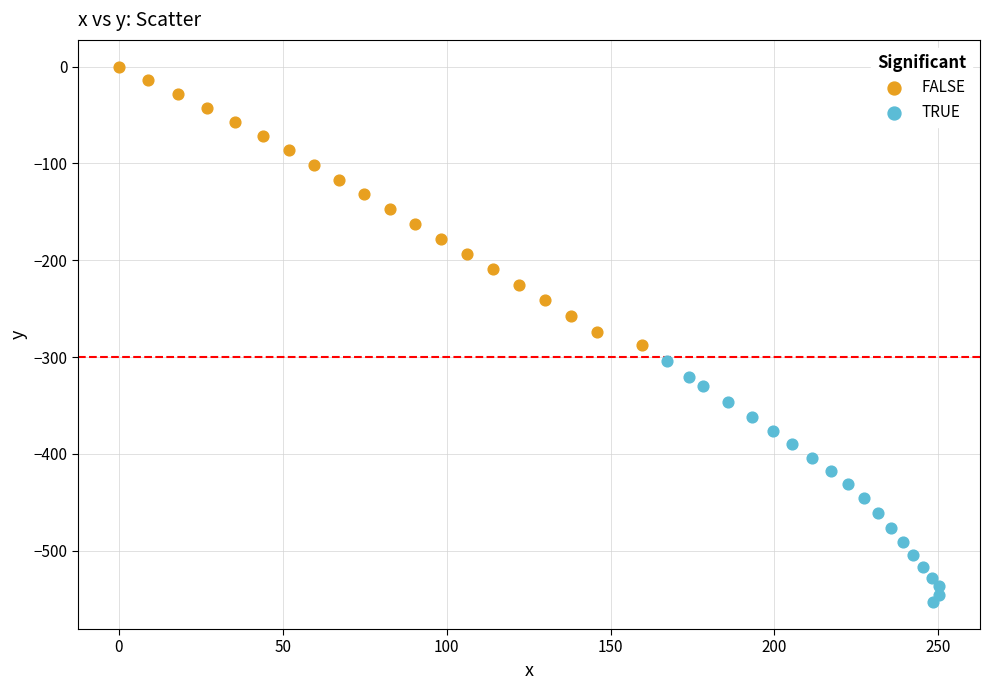

What are all the series names shown in the legend?

FALSE, TRUE